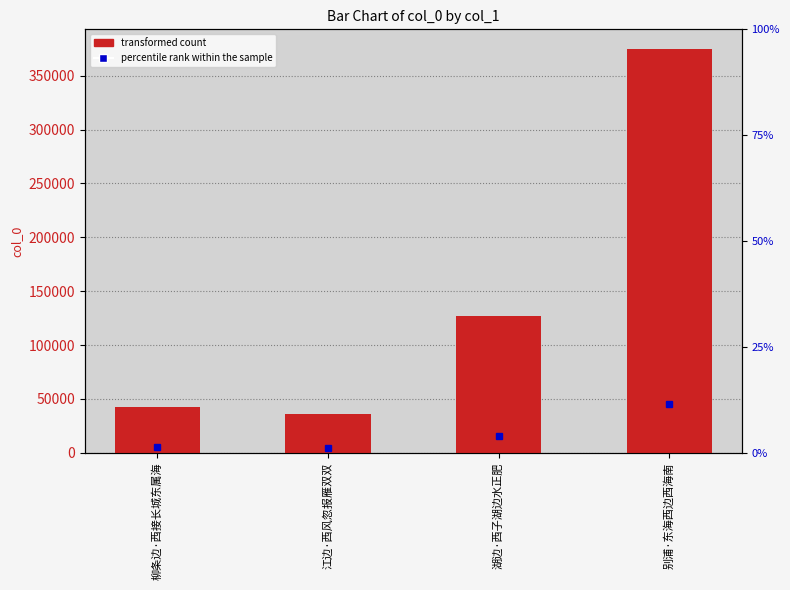

Where does the data first go above 127009?

别浦·东海西边西海南